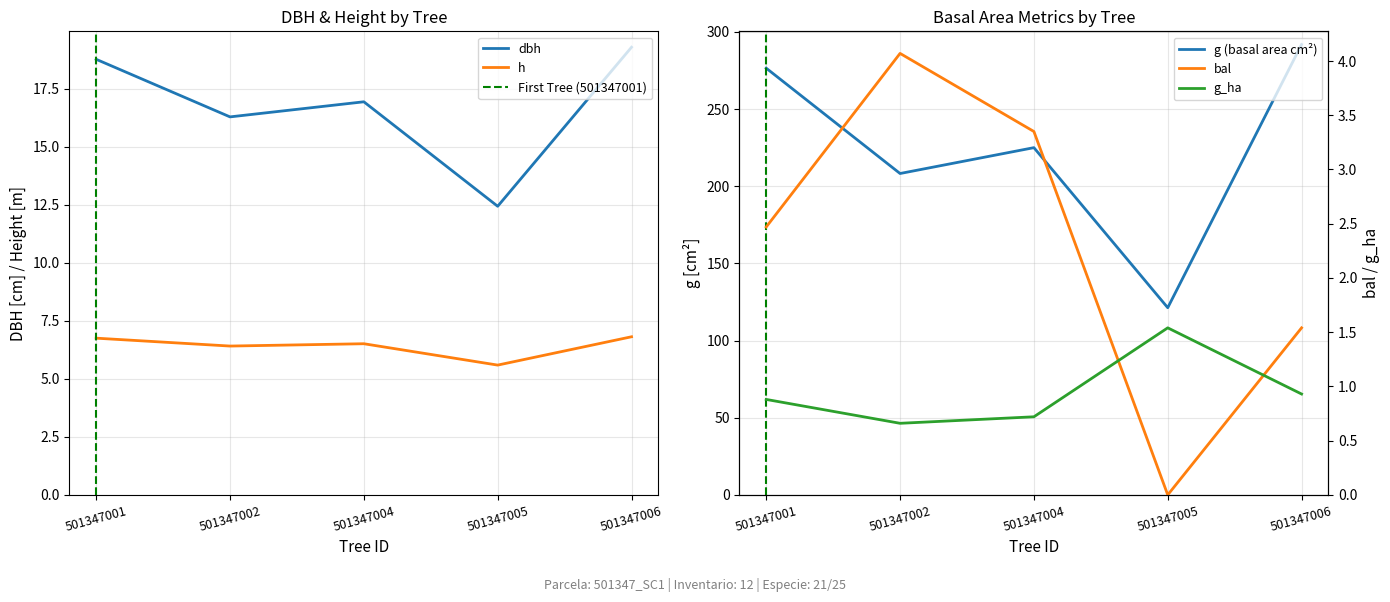

Where is g_ha nearest to the value 1?

501347006